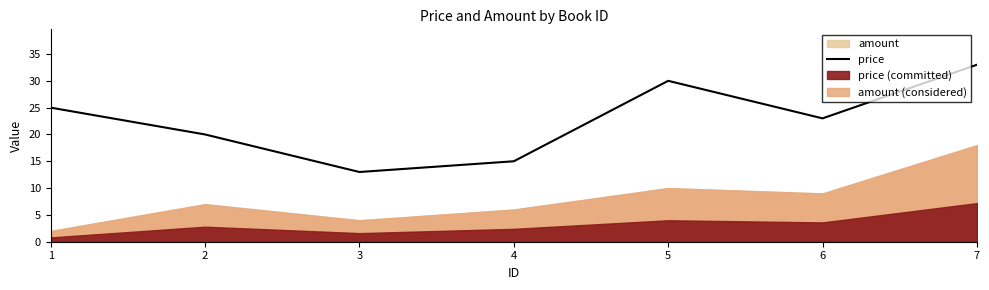

Rank the categories by value from highest to lowest.

7, 5, 1, 6, 2, 4, 3